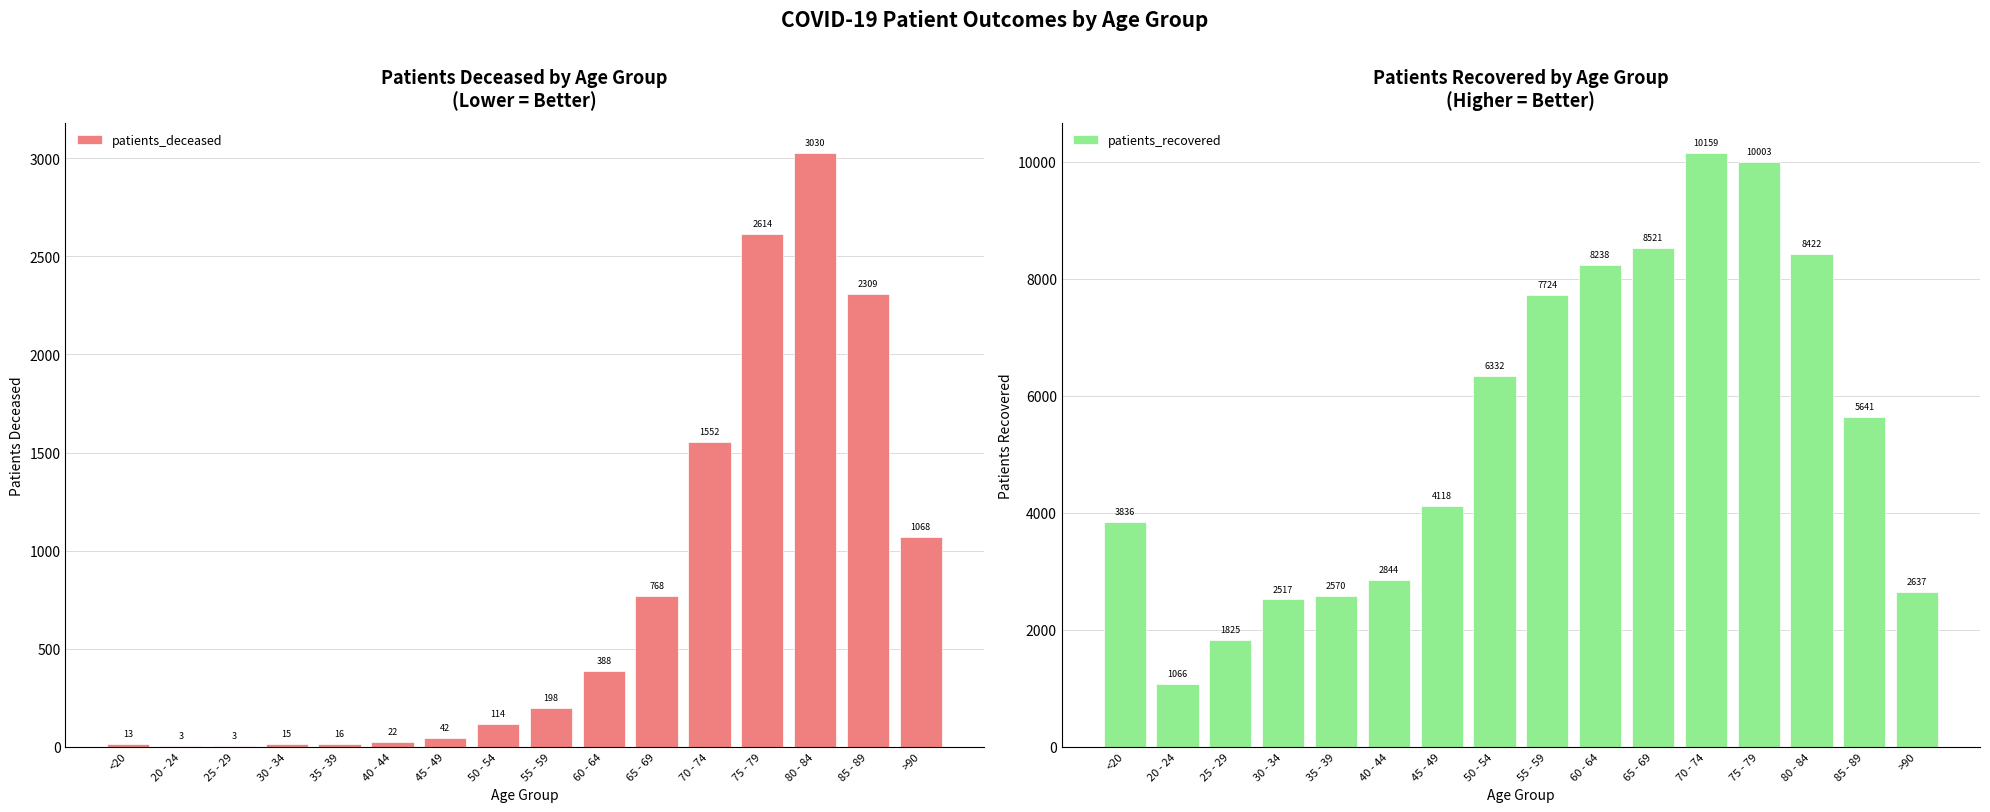

Which series has the largest total across all categories?

patients_recovered